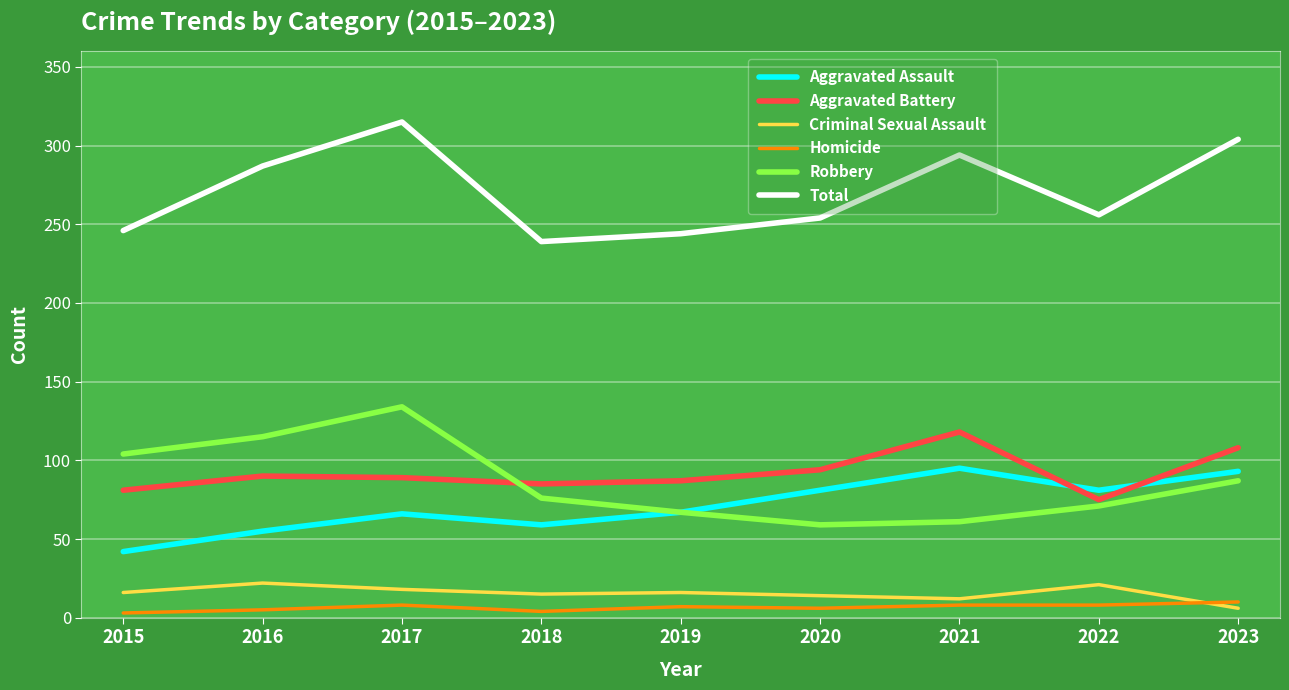

What are all the series names shown in the legend?

Aggravated Assault, Aggravated Battery, Criminal Sexual Assault, Homicide, Robbery, Total